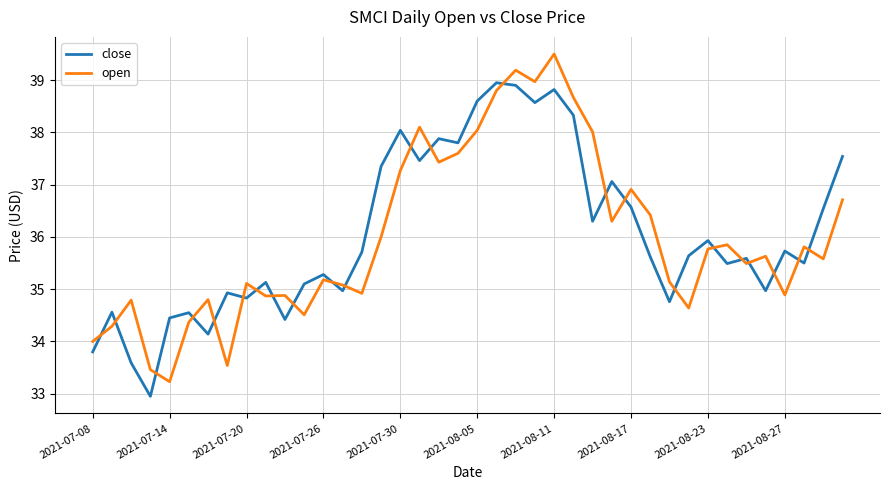

What is the maximum value shown in the chart?

39.5